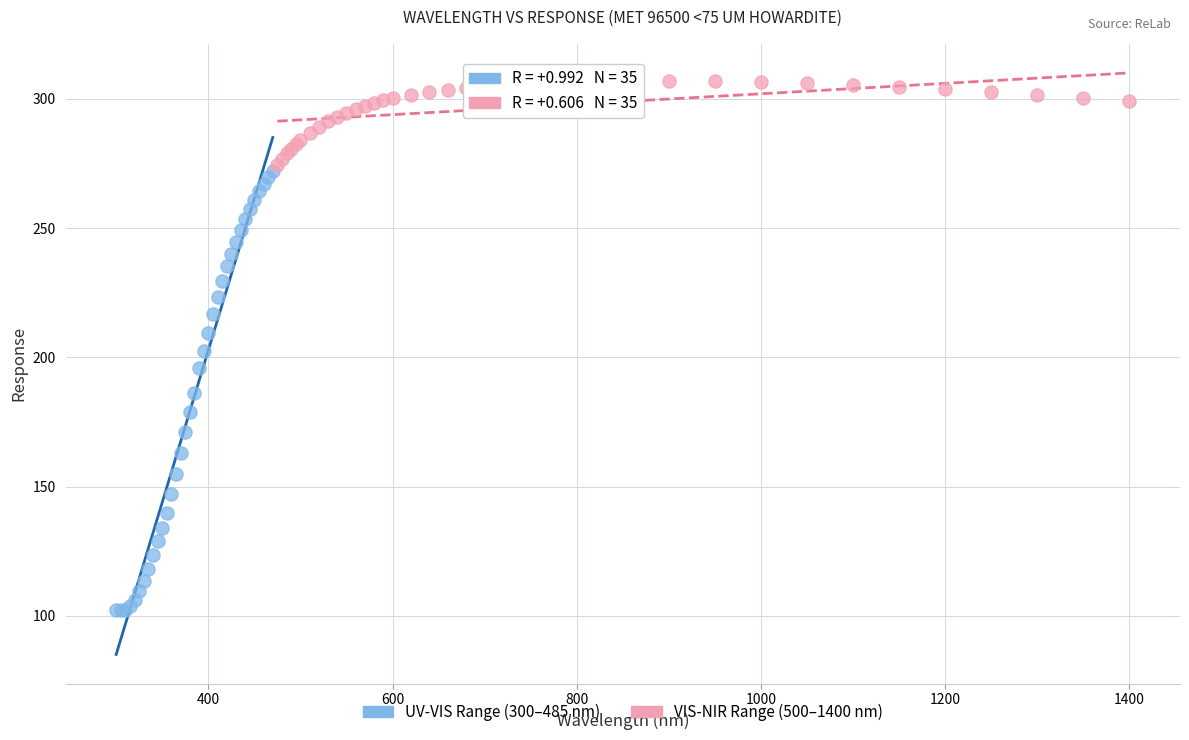

Which series contains the highest Y value?

VIS-NIR Range (500–1400 nm)